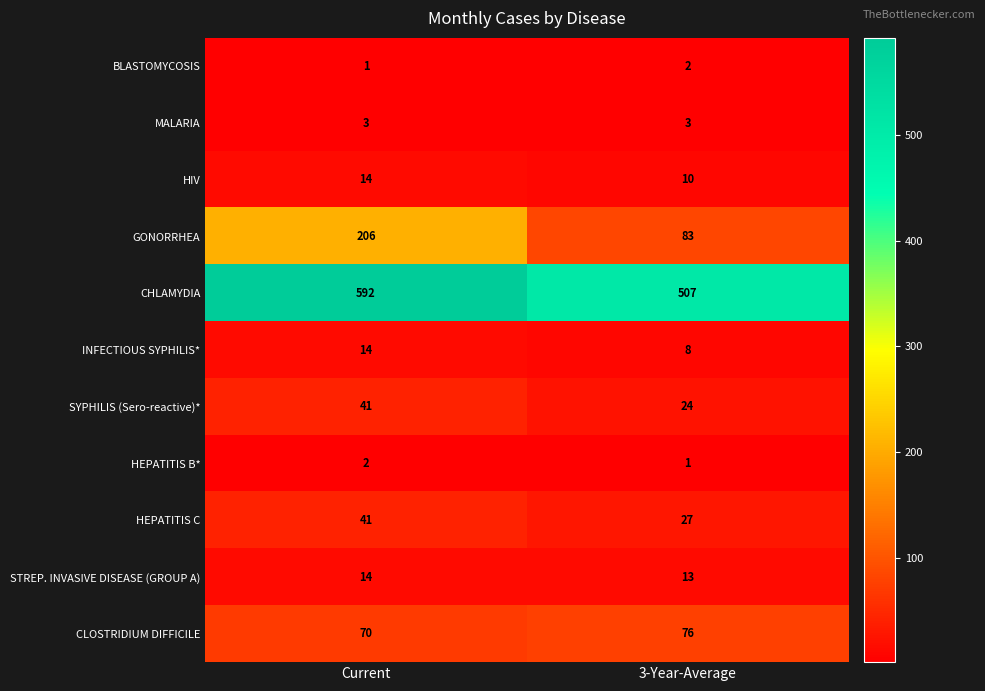

What is the sum of the HEPATITIS C values at Current and 3-Year-Average?

68